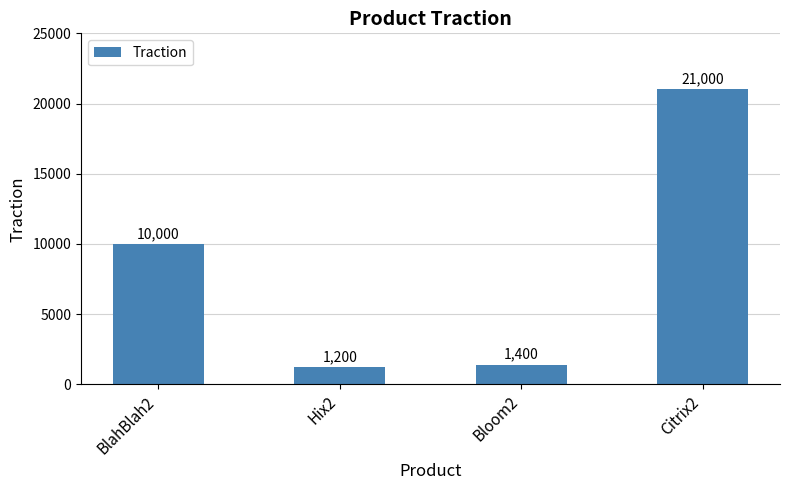

How many distinct data groups are displayed?

1